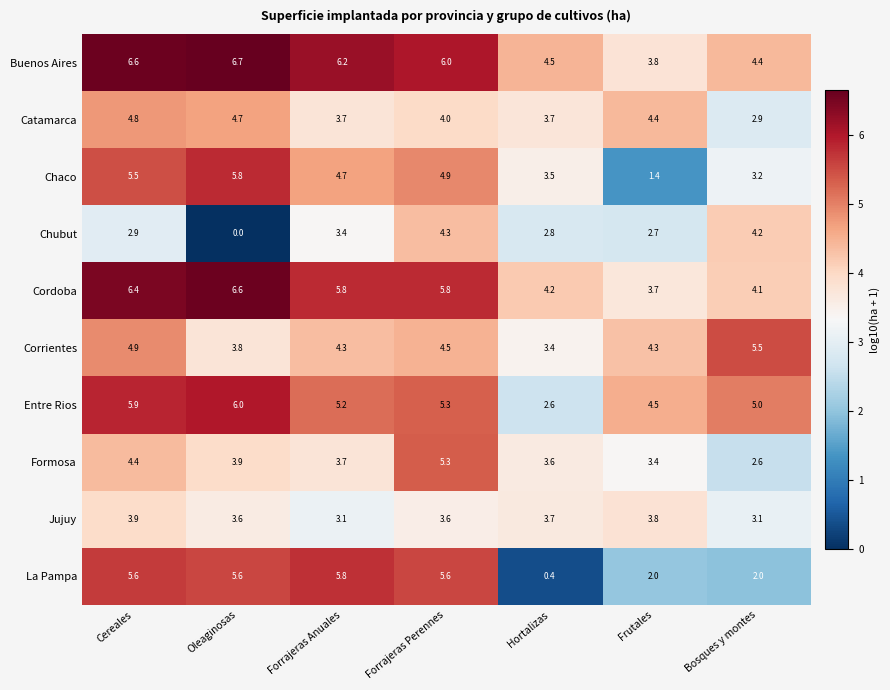

At Bosques y montes, list the series in order from largest to smallest.

Corrientes, Entre Rios, Buenos Aires, Chubut, Cordoba, Chaco, Jujuy, Catamarca, Formosa, La Pampa